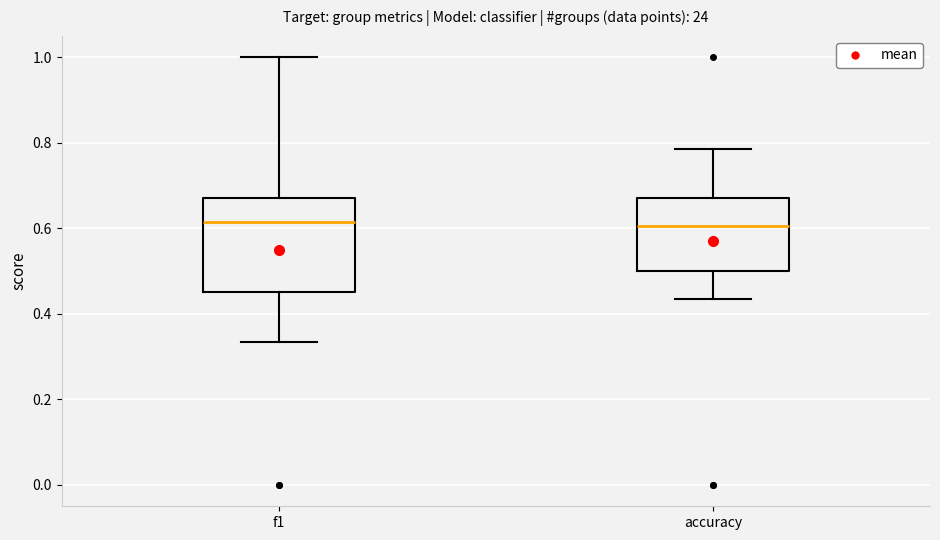

Reading left to right, transcribe this box plot: for each box, give where its median line is, the range the box spans, and where its two whiskers end, as read against the y-axis. The values are not printed on the chart, so give them approximately, as read against the axis.

f1: median 0.62, box 0.46 to 0.68, whiskers 0.34 to 1.00
accuracy: median 0.60, box 0.50 to 0.68, whiskers 0.44 to 0.78